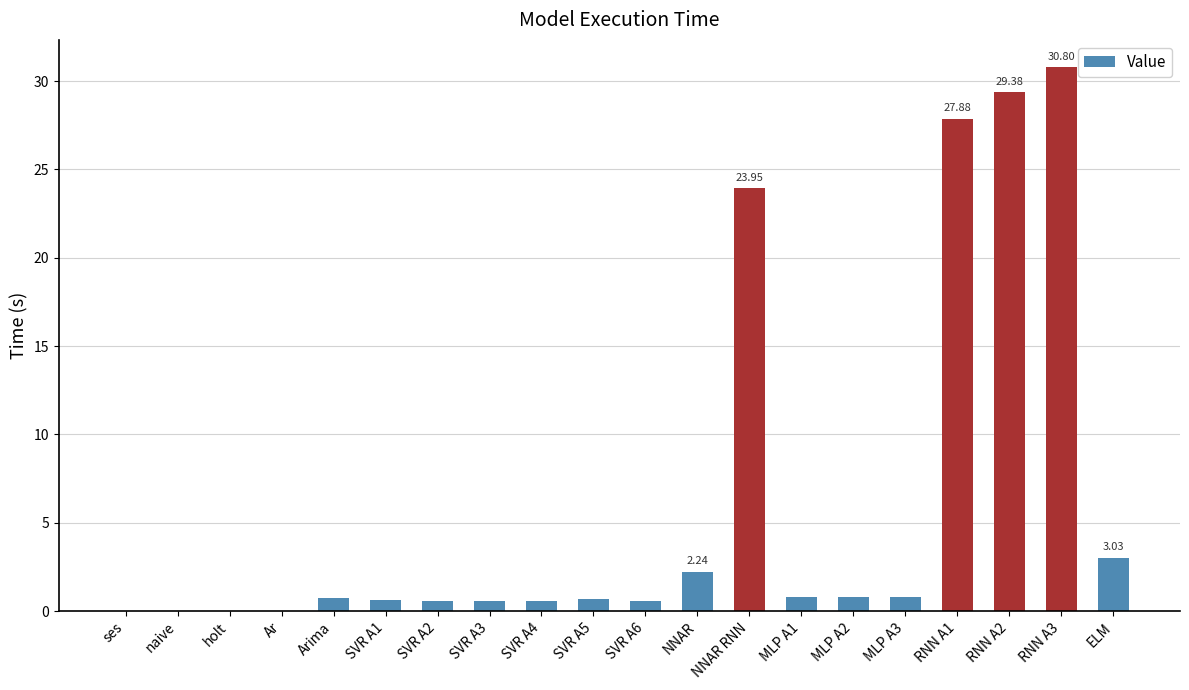

What is the sum of all values?

124.1